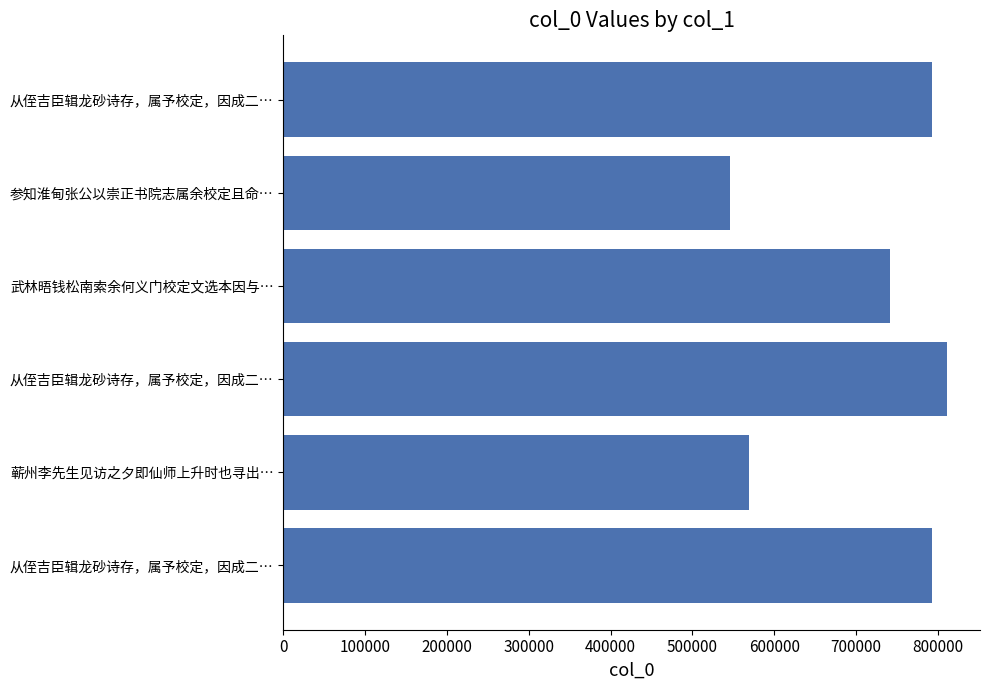

Count the number of categories in the chart.

6